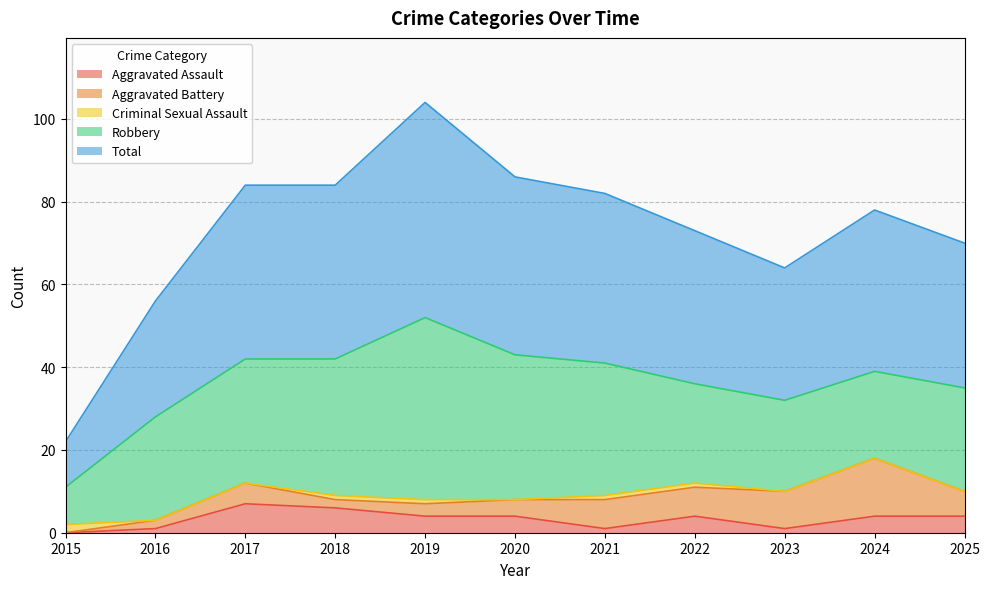

How many lines are shown in the chart?

5